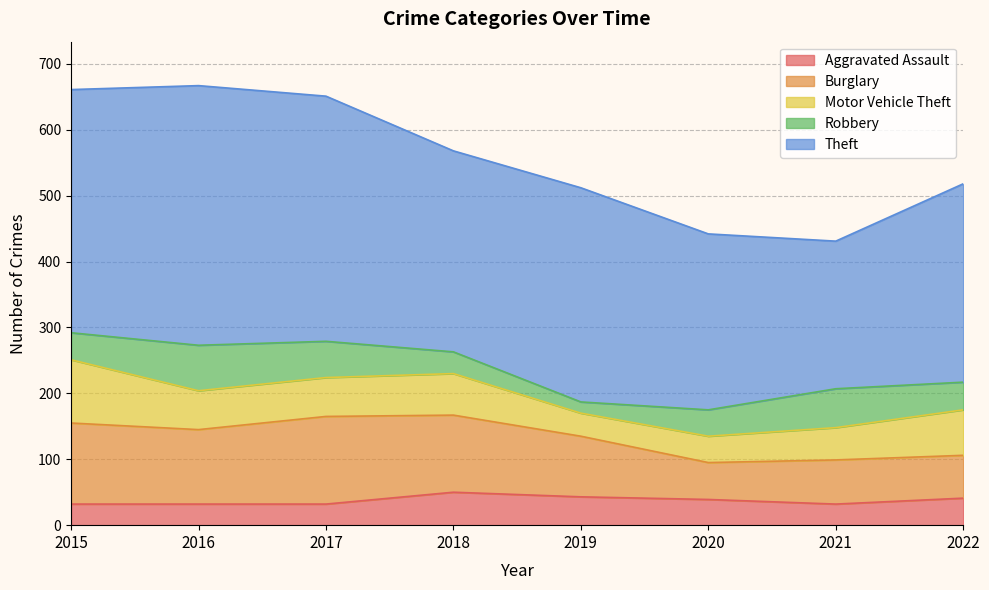

What is the sum of the Motor Vehicle Theft values at 2019 and 2017?

94